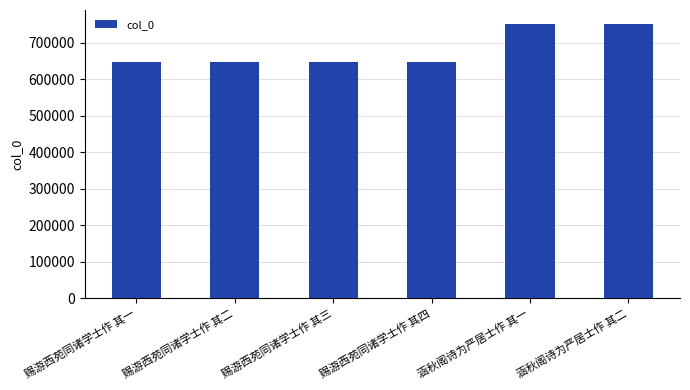

What is the minimum value shown in the chart?

648268